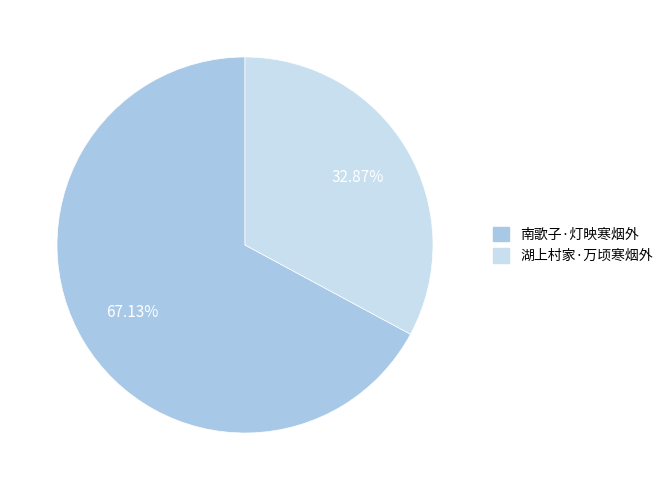

How many slices are in this pie chart?

2